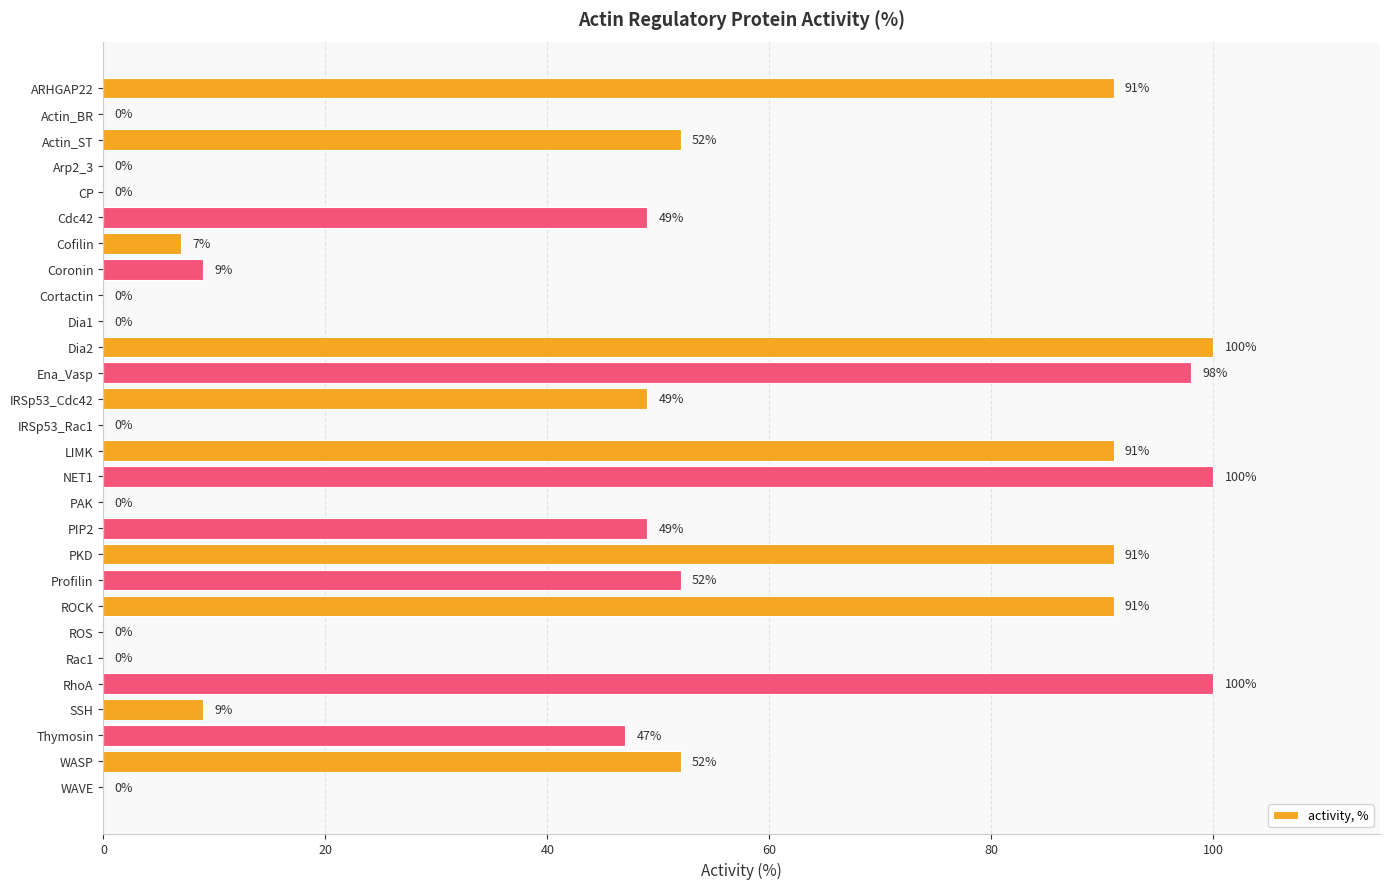

What value does the data have at Actin_ST, to the nearest 50?

50